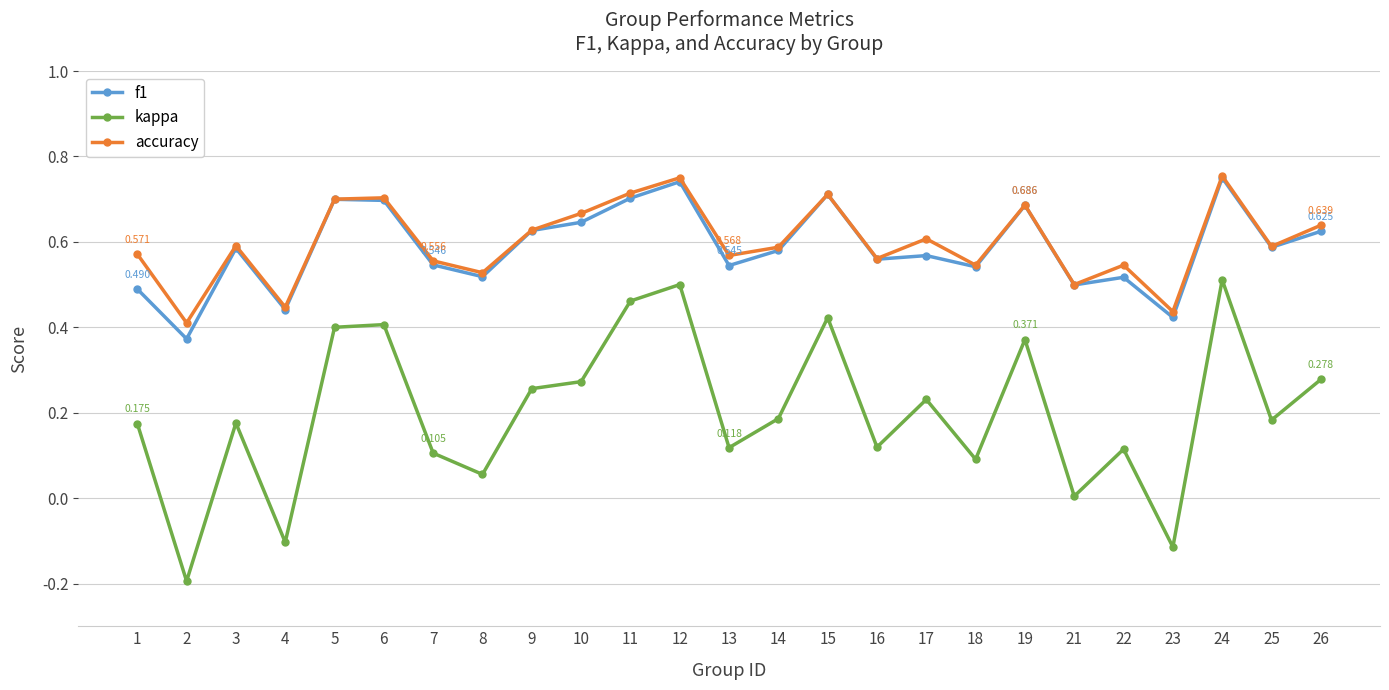

Between 2 and 21, which series saw the biggest shift?

kappa